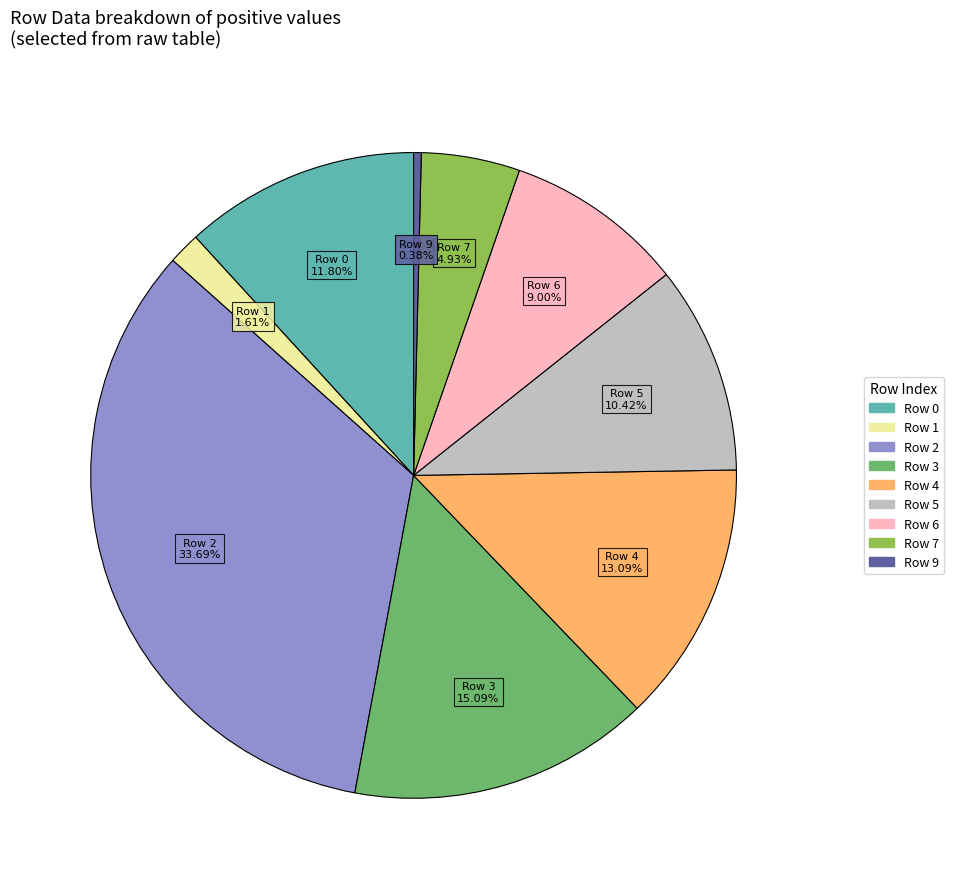

How many segments does this pie chart have?

9